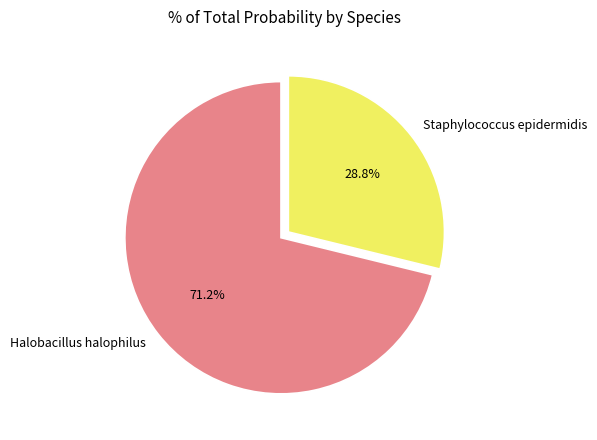

Count the number of slices in the pie.

2